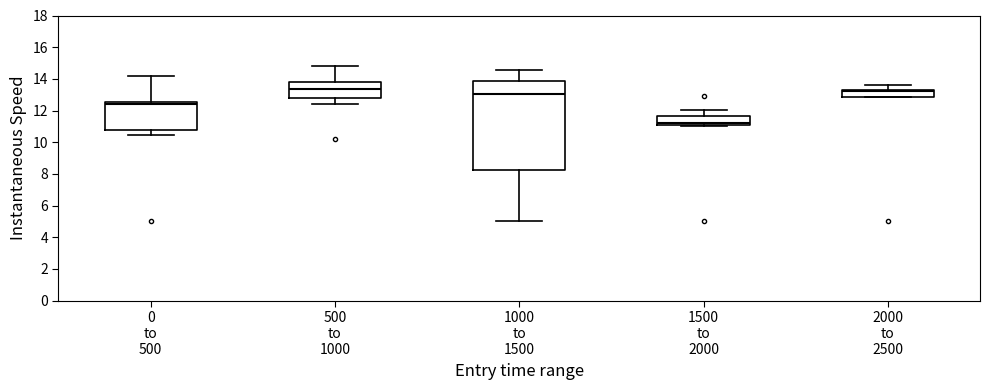

Reading left to right, transcribe this box plot: for each box, give where its median line is, the range the box spans, and where its two whiskers end, as read against the y-axis. The values are not printed on the chart, so give them approximately, as read against the axis.

0 to 500: median 12.4, box 10.8 to 12.6, whiskers 10.4 to 14.2
500 to 1000: median 13.4, box 12.8 to 13.8, whiskers 12.4 to 14.8
1000 to 1500: median 13.0, box 8.2 to 13.8, whiskers 5.0 to 14.6
1500 to 2000: median 11.2, box 11.0 to 11.6, whiskers 11.0 (just below the box's lower edge) to 12.0
2000 to 2500: median 13.2, box 12.8 to 13.4, whiskers 12.8 to 13.6